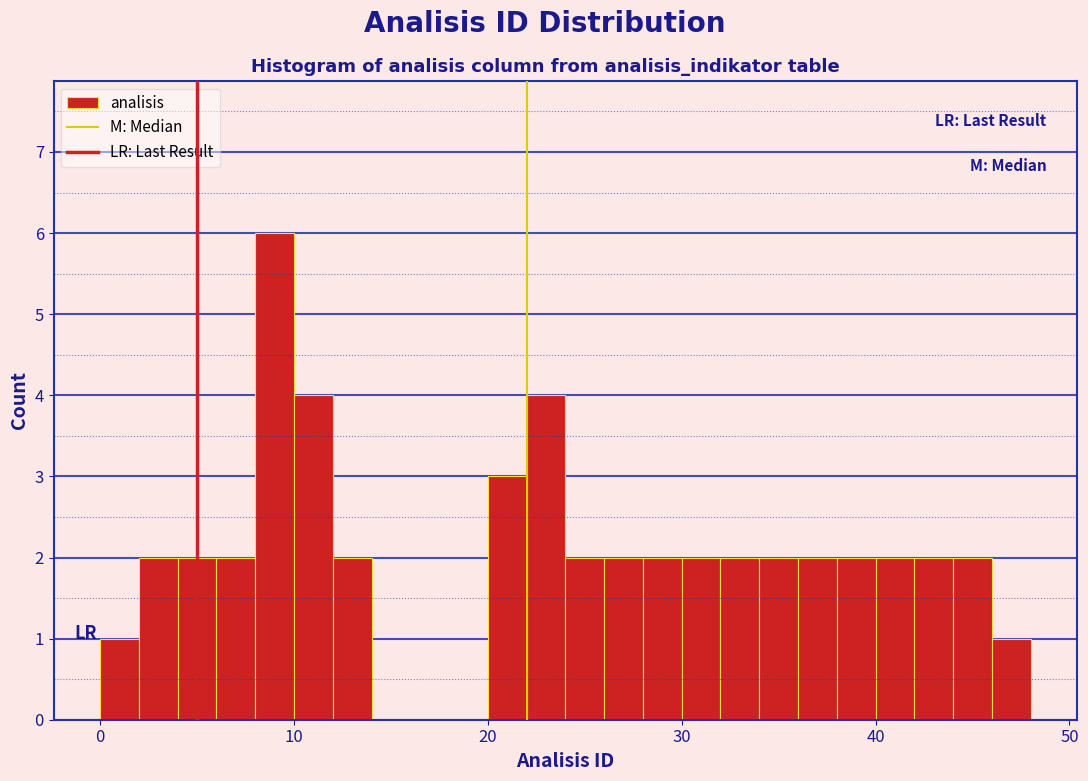

Read against the x-axis, roughly where is the centre of the tallest bar?

9